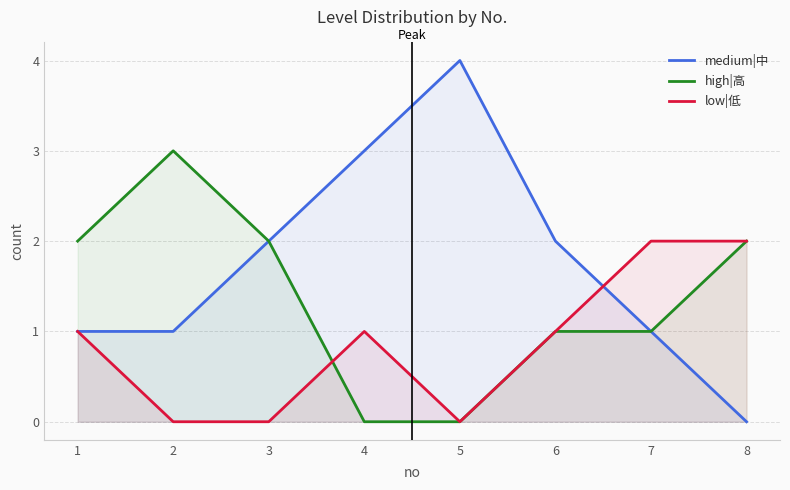

Where is low|低 nearest to the value 1?

1